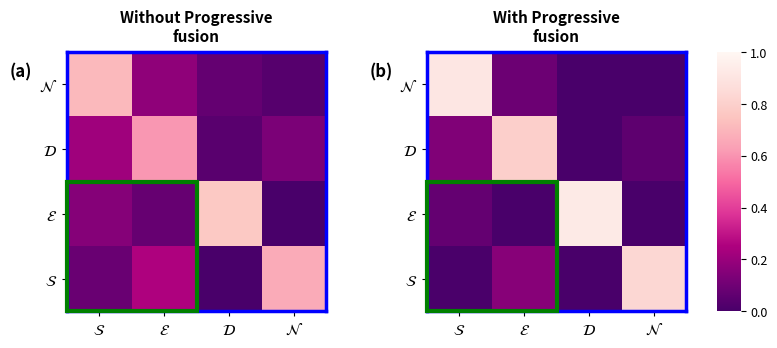

True or false: $\mathcal{S}$ has a value of 0.2 at $\mathcal{E}$.

True